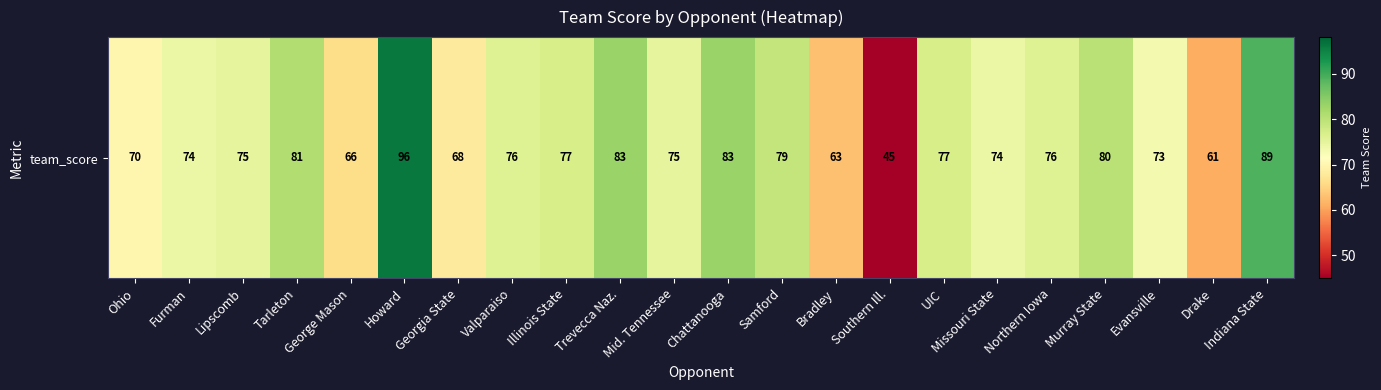

Where does the data first go above 76?

Tarleton